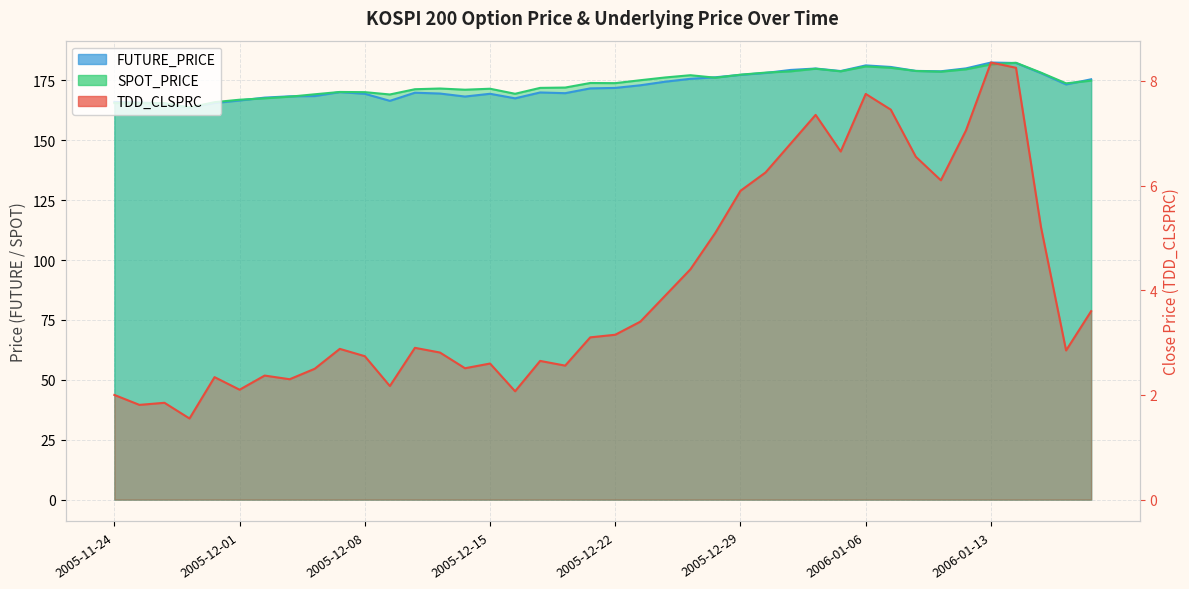

What is the difference between the highest and lowest values at 2006-01-03?

172.6